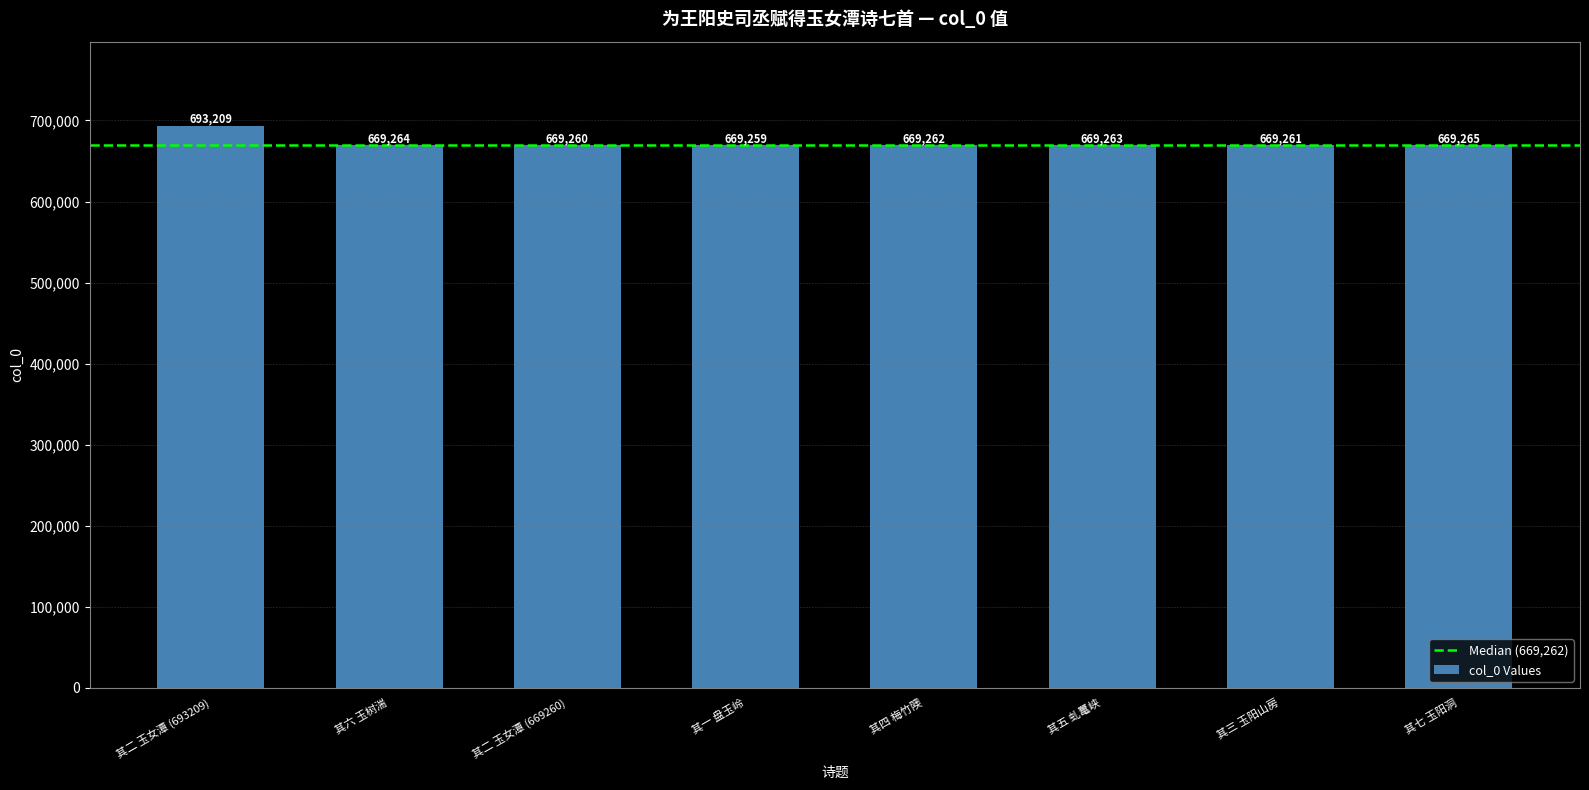

Reading right to left, transcribe all the data shown in this chart.

669265	669261	669263	669262	669259	669260	669264	693209